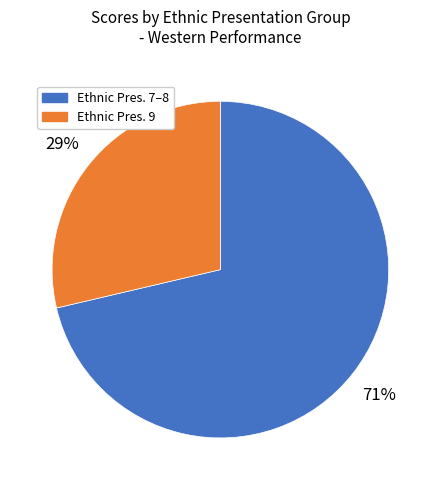

Rank the categories by value from lowest to highest.

Ethnic Pres. 9, Ethnic Pres. 7–8